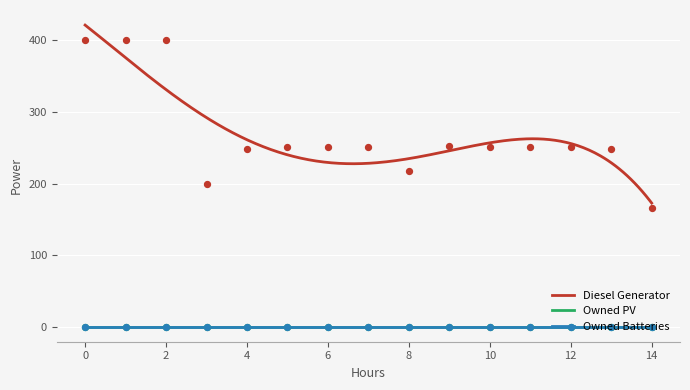

What are all the series names shown in the legend?

Diesel Generator, Owned PV, Owned Batteries